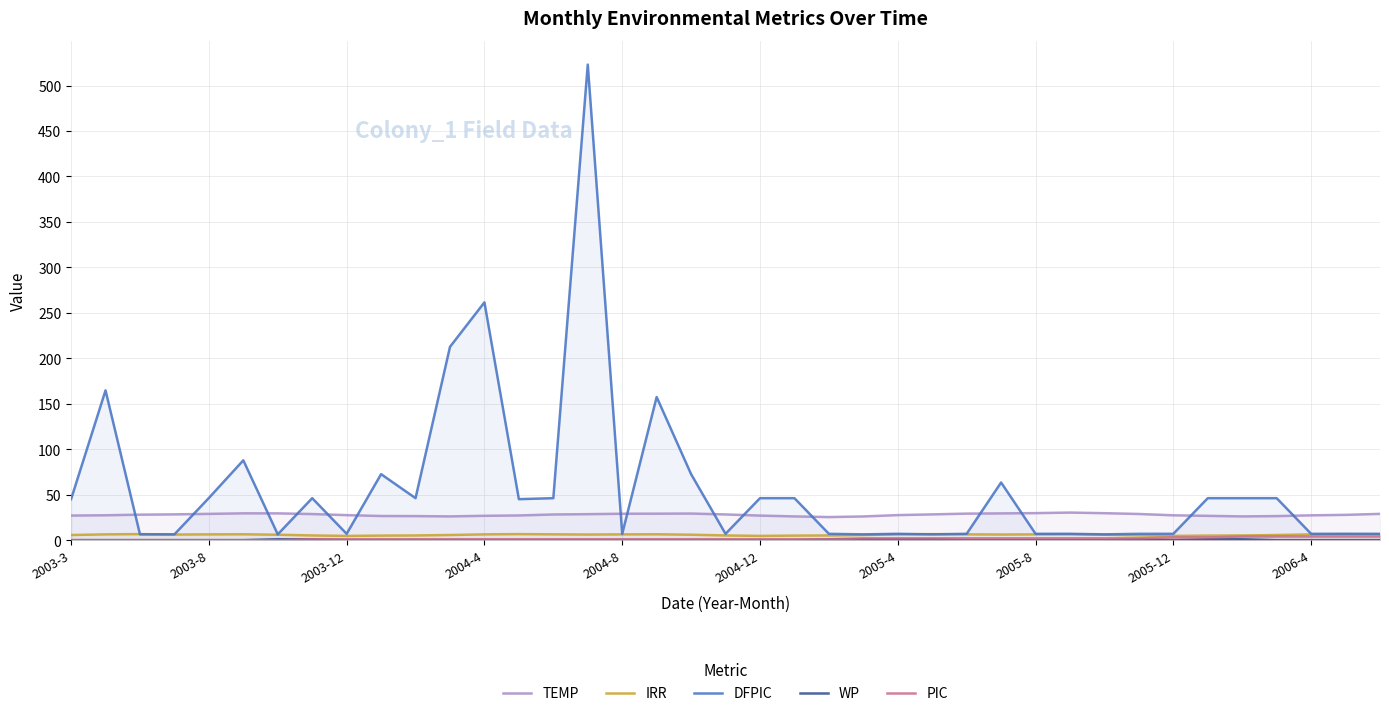

The TEMP series shows 27.3 at 2005-12. True or false?

True